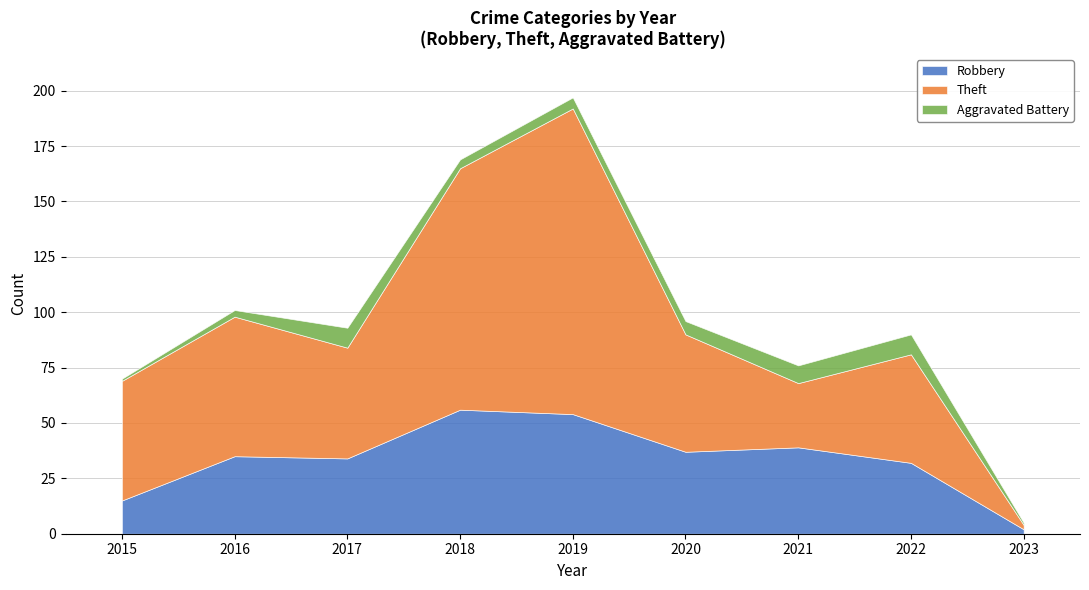

Rank the series by their average value, from lowest to highest.

Aggravated Battery, Robbery, Theft